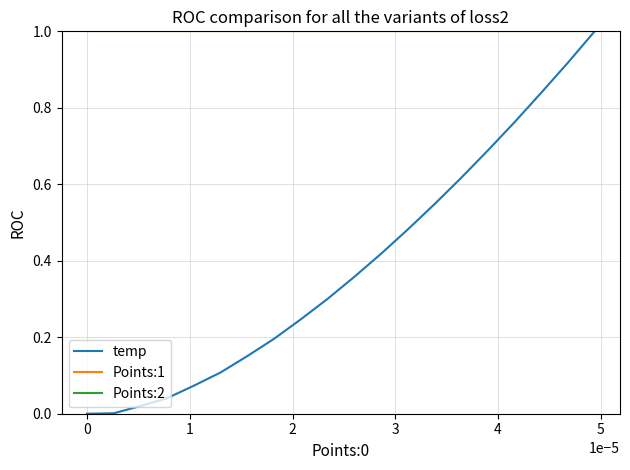

Does the chart display data point markers on the line(s)?

No